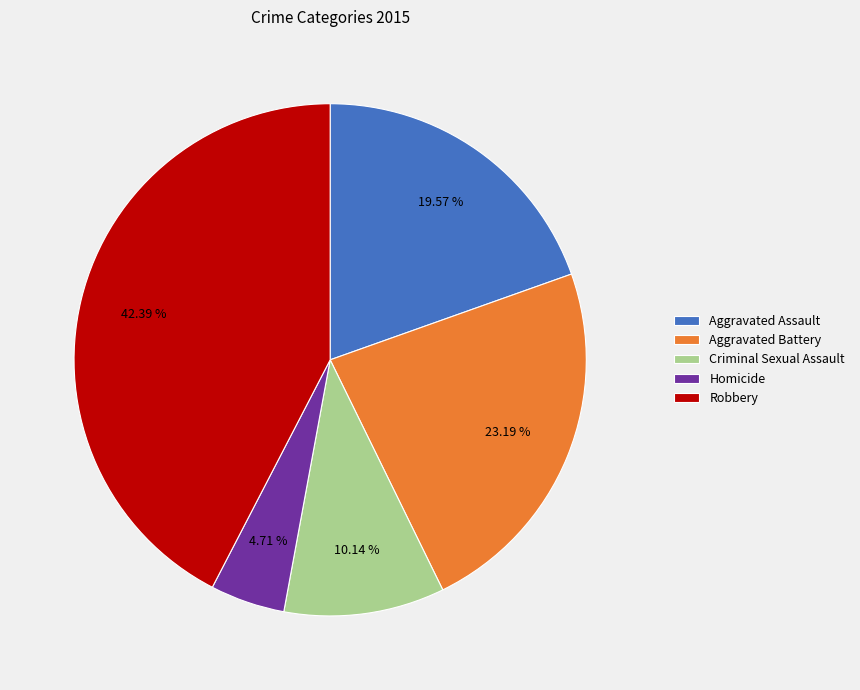

The Homicide slice represents 5% of the pie. True or false?

True